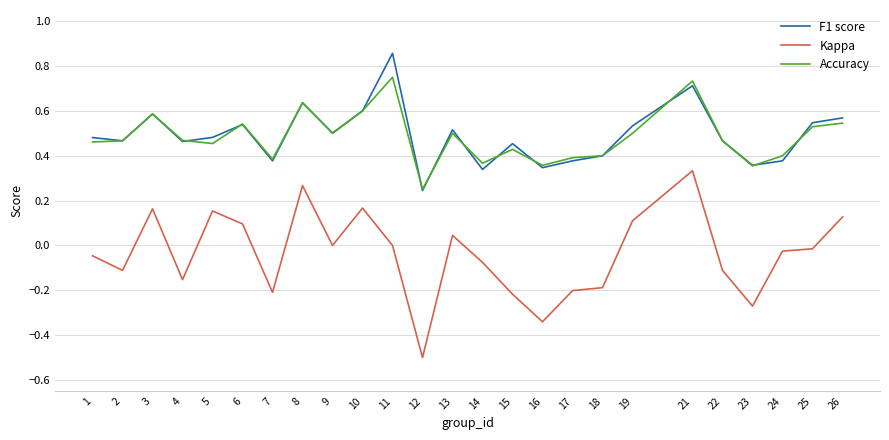

Does the chart have visible grid lines?

Yes